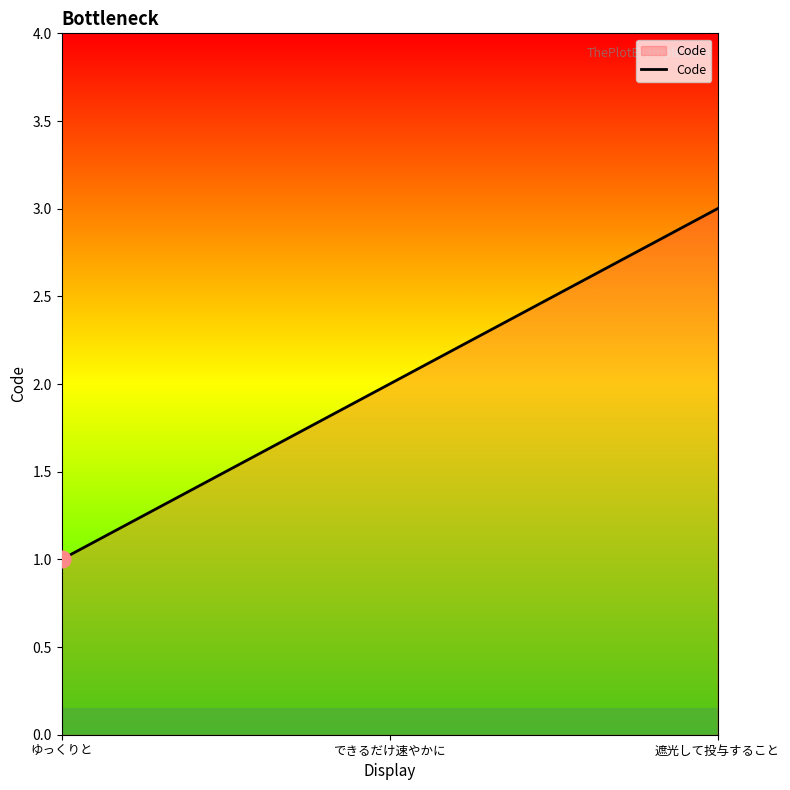

Which label corresponds to the smallest value in the chart?

ゆっくりと